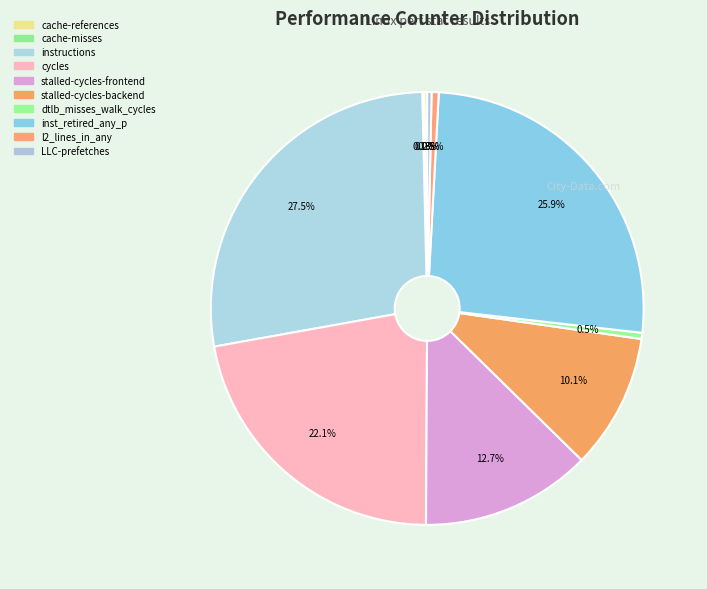

What is the change in value from l2_lines_in_any to LLC-prefetches?

-375669305